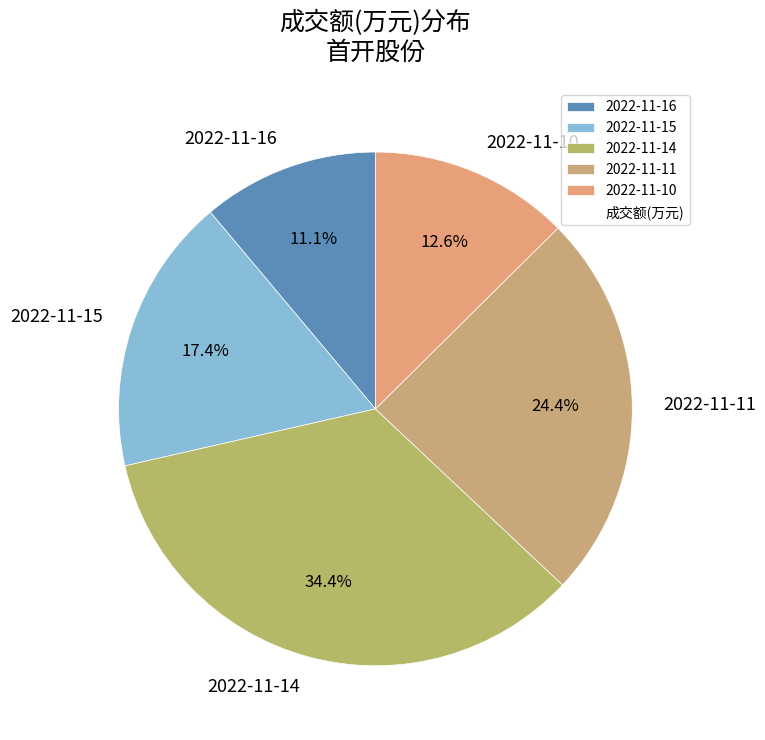

Is it true that 2022-11-11 is 38% of the pie?

False